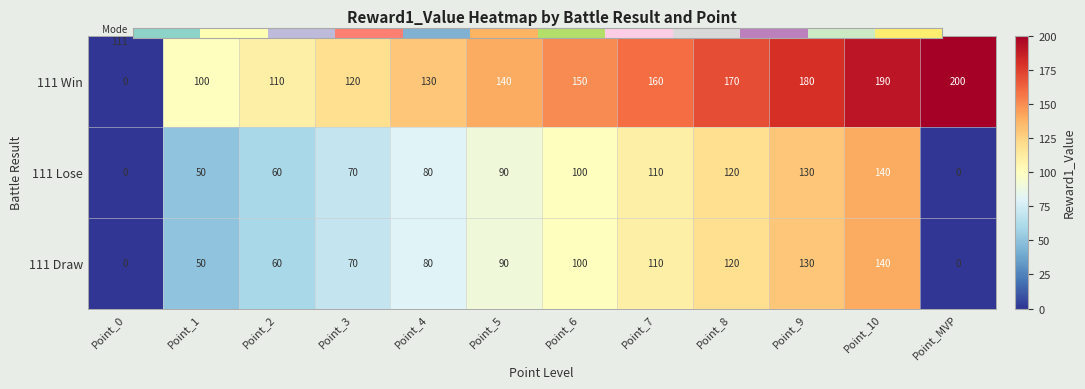

What value does the 111 Draw series have at Point_9, to the nearest 5?

130